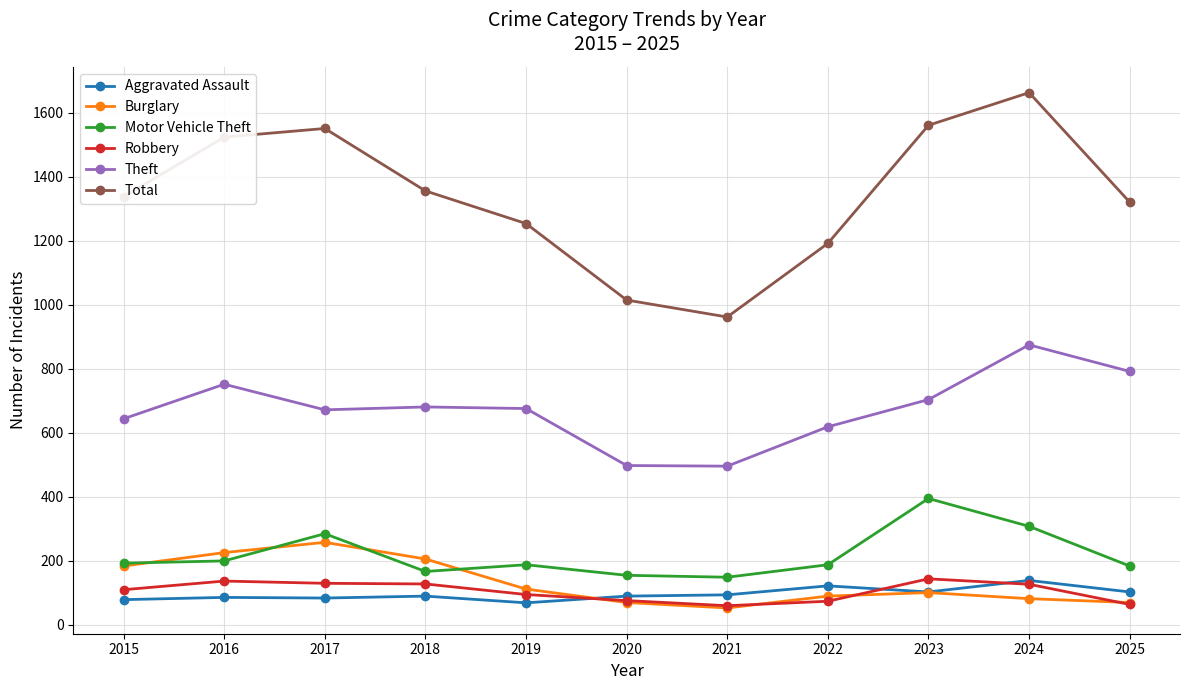

Which series has the widest spread of values?

Total